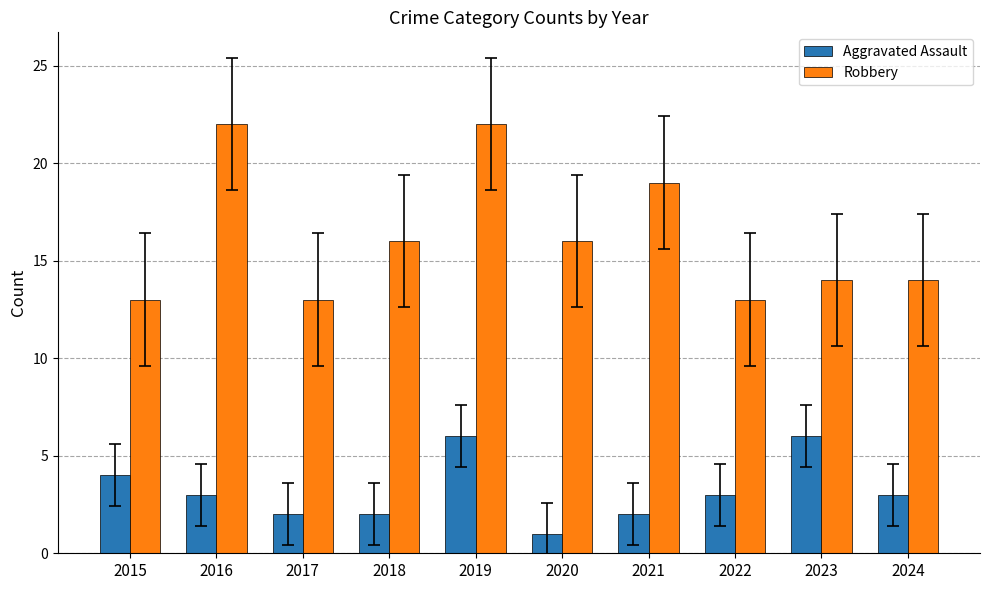

Which label corresponds to the smallest value in the chart?

2020